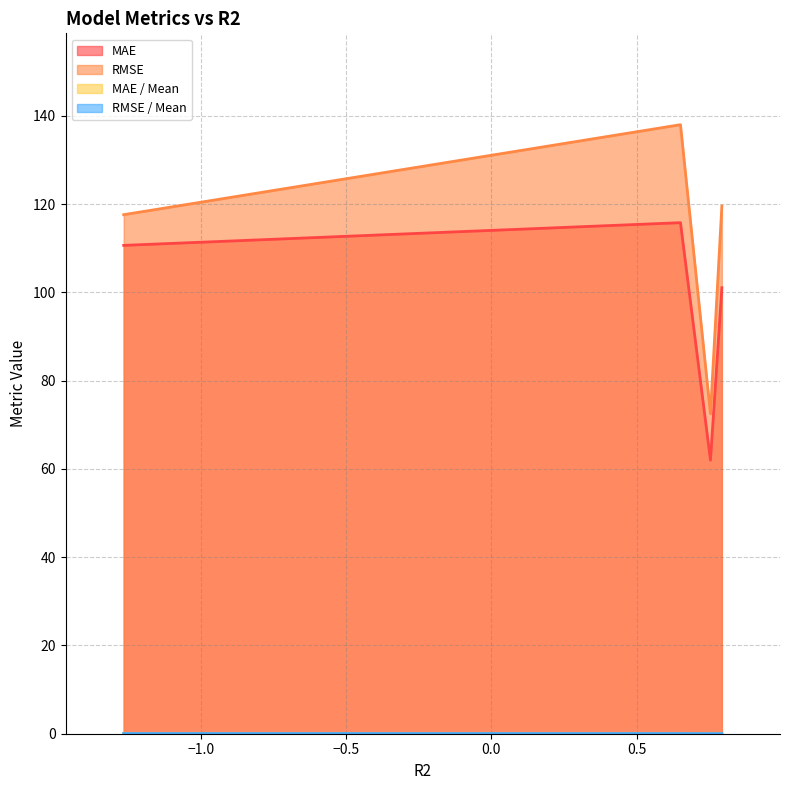

Which series has the widest spread of values?

RMSE